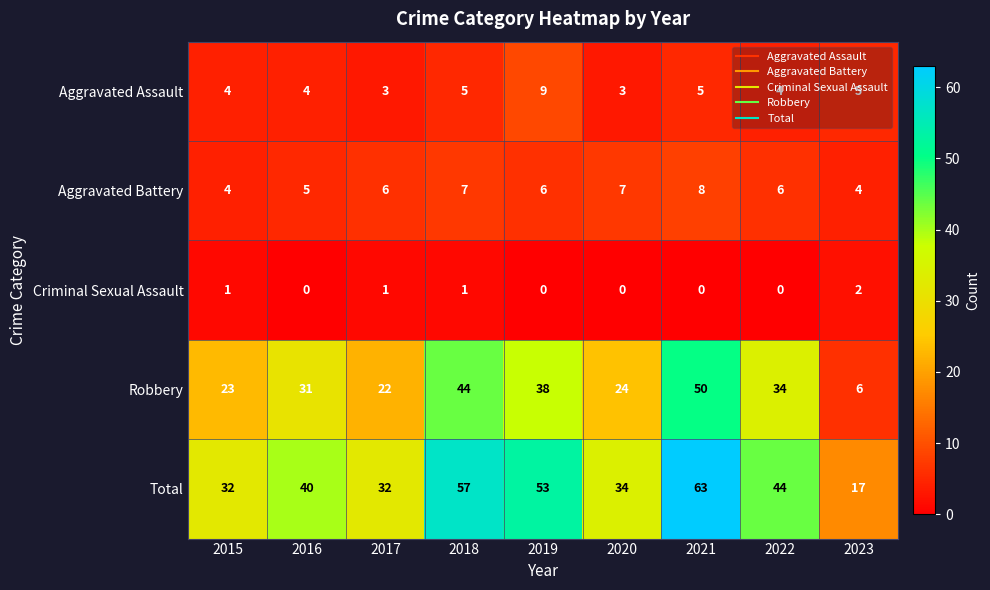

Which label corresponds to the largest value in the chart?

2021